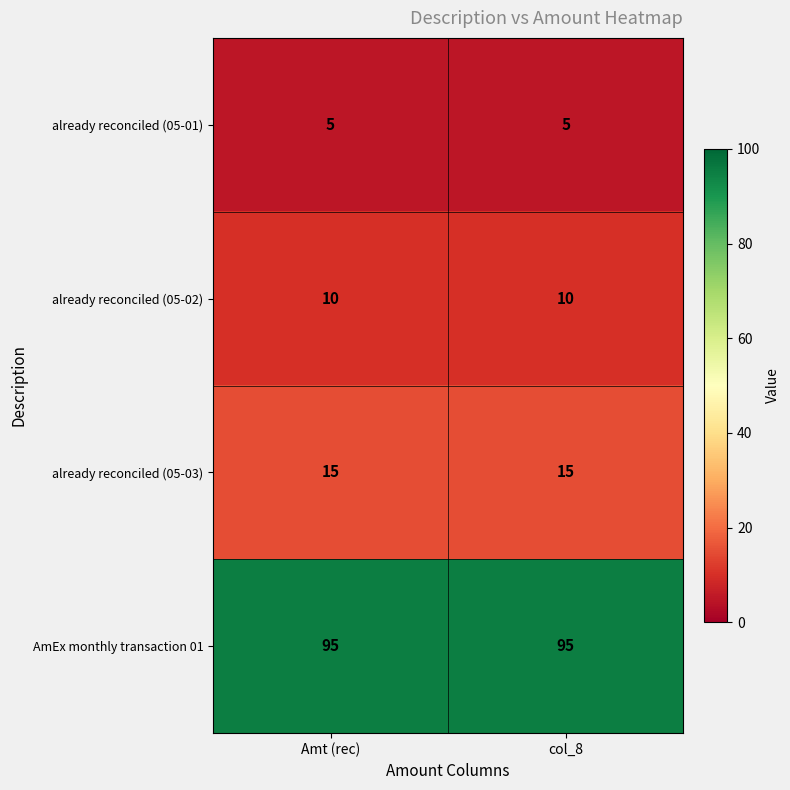

List the series in order of their peak value, lowest first.

already reconciled (05-01), already reconciled (05-02), already reconciled (05-03), AmEx monthly transaction 01